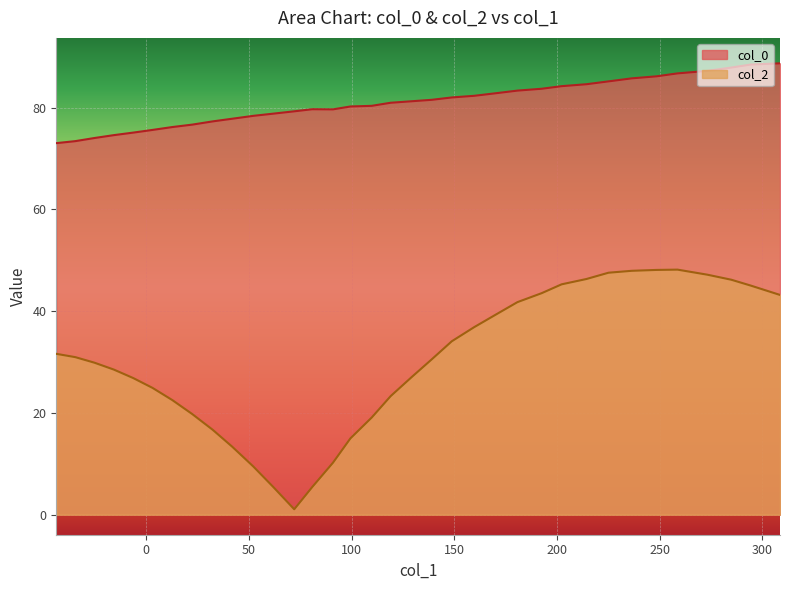

Which series has the widest spread of values?

col_2